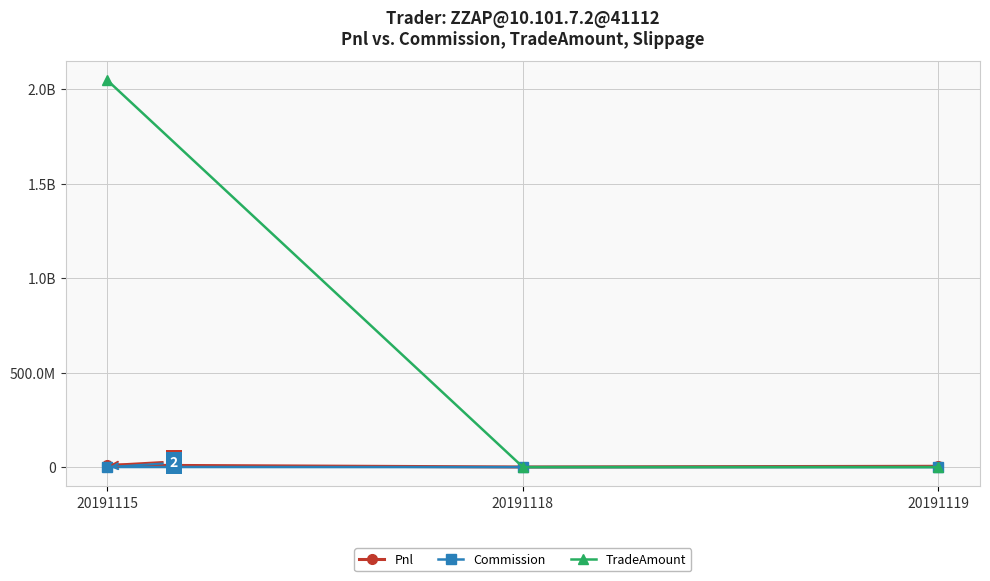

Is it true that TradeAmount equals 659350158 at 20191115?

False